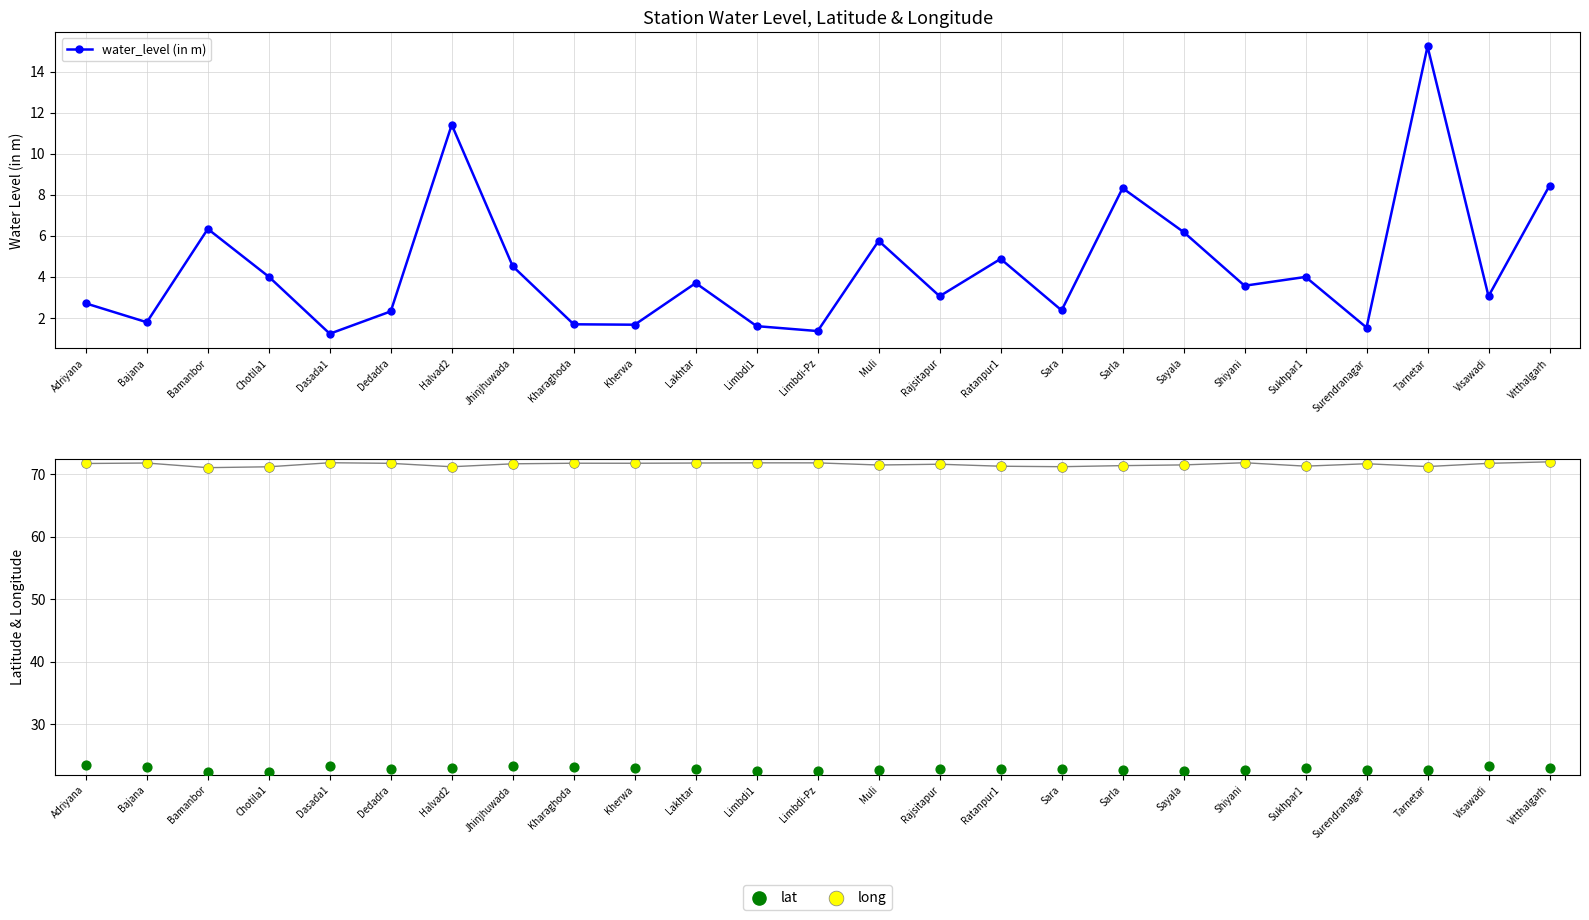

What is the total value across all series at Kharaghoda?

96.6